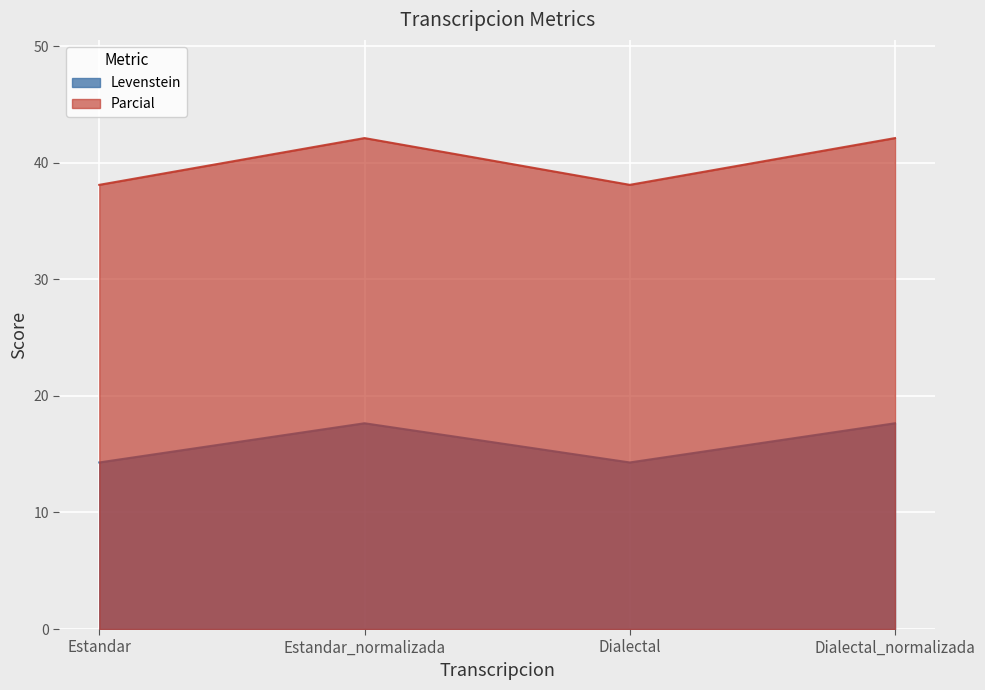

The value of Levenstein at Dialectal is 3.8. True or false?

False